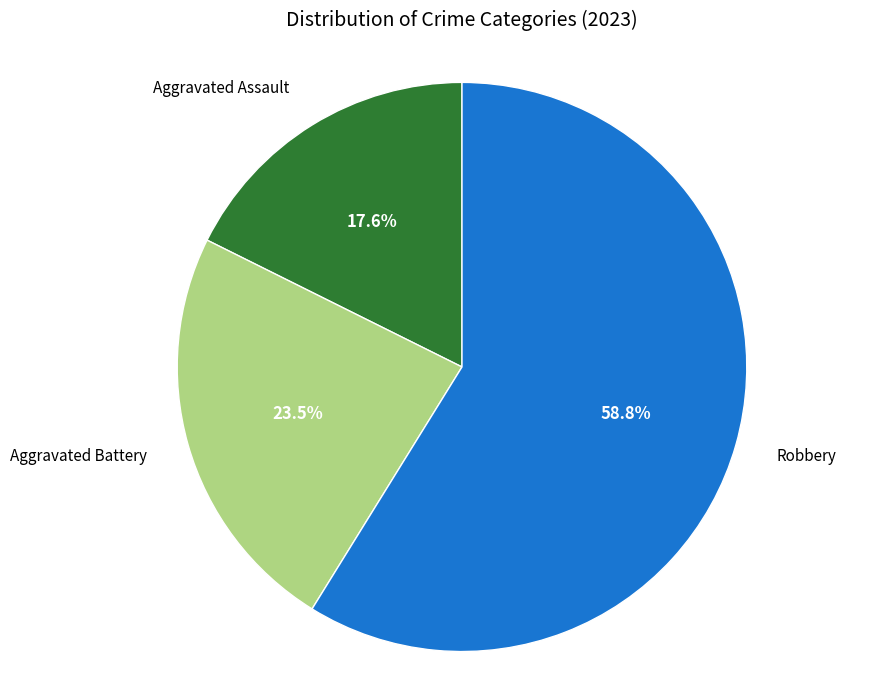

Does any single category account for the majority?

Yes